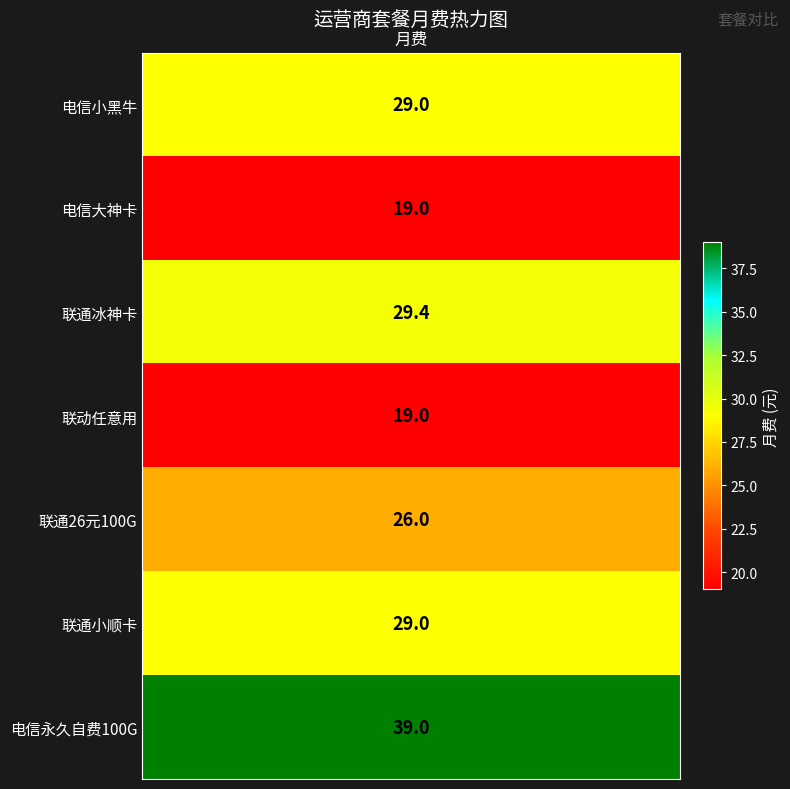

Reading left to right, what are all the values shown in this chart?

电信小黑牛=29.0	电信大神卡=19.0	联通冰神卡=29.4	联动任意用=19.0	联通26元100G=26.0	联通小顺卡=29.0	电信永久自费100G=39.0